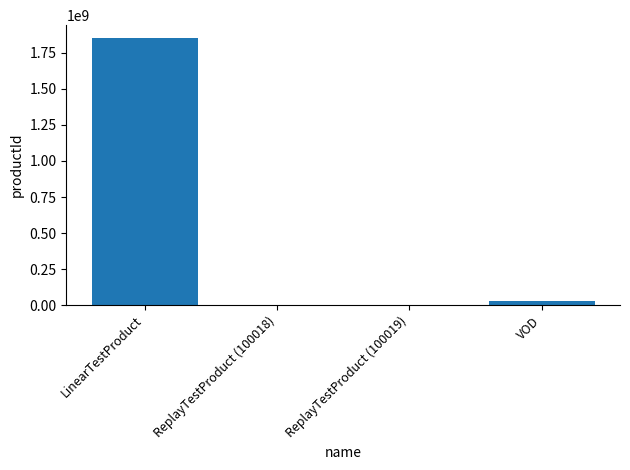

True or false: the data shows 3083150803 at LinearTestProduct.

False